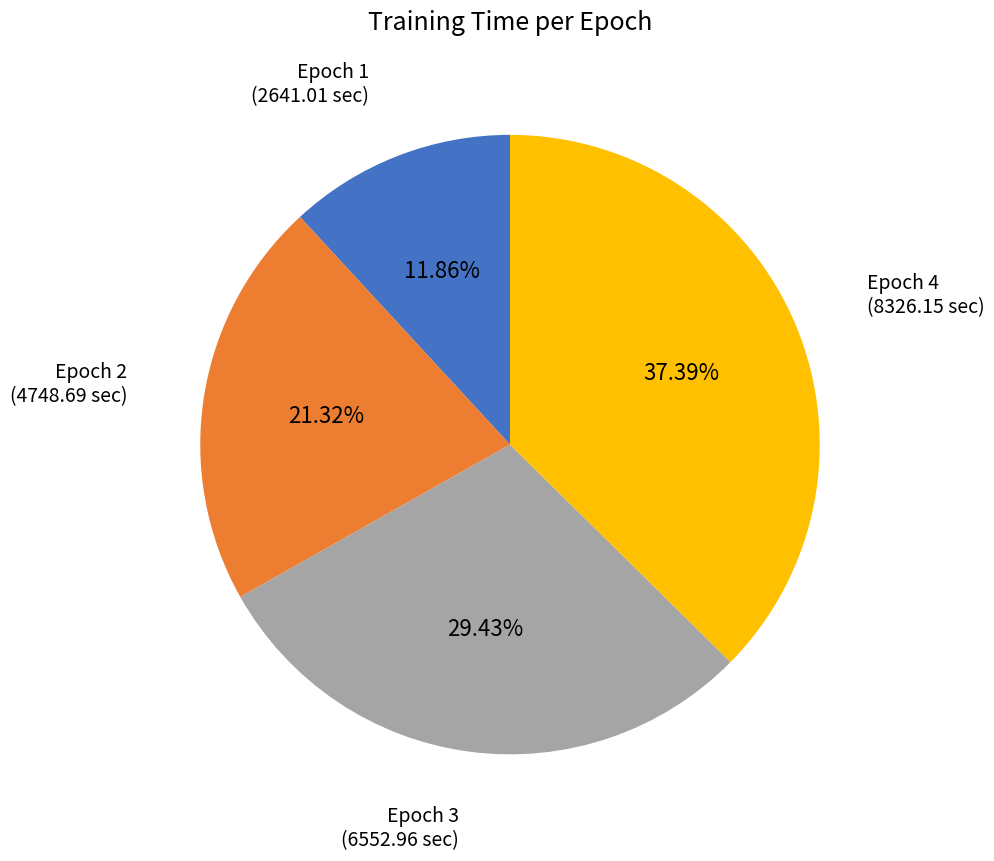

Which slice is the smallest?

Epoch 1